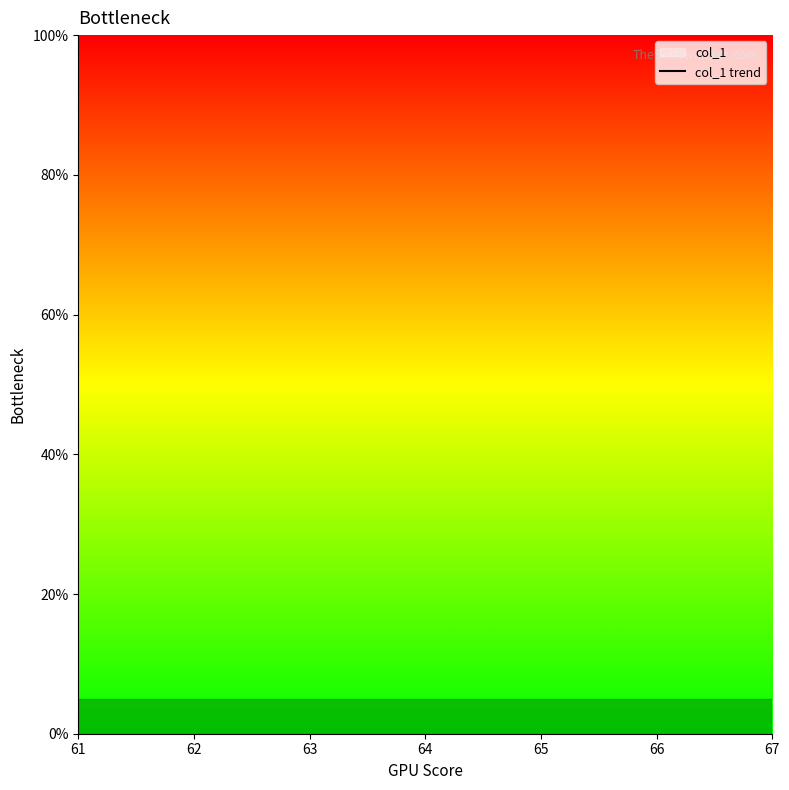

Rank the categories by value from lowest to highest.

61, 62, 63, 64, 65, 66, 67